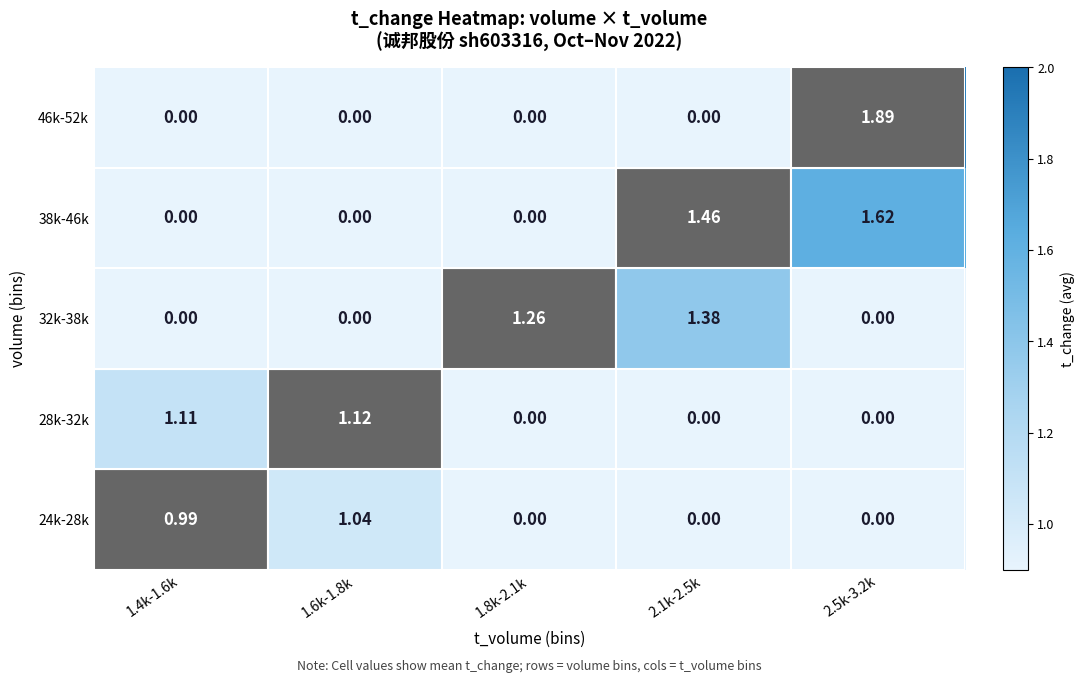

Is the value of 38k-46k at 2.1k-2.5k greater than the value of 46k-52k at 1.8k-2.1k?

Yes